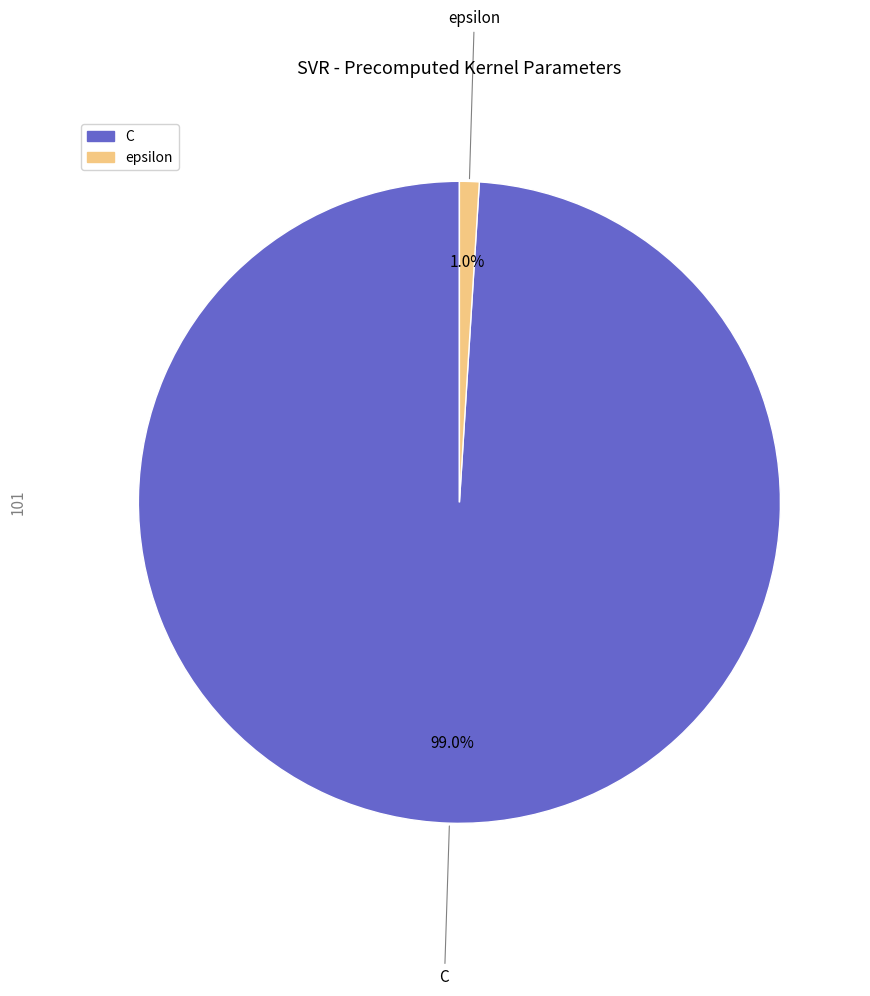

Rank the categories by value from lowest to highest.

epsilon, C